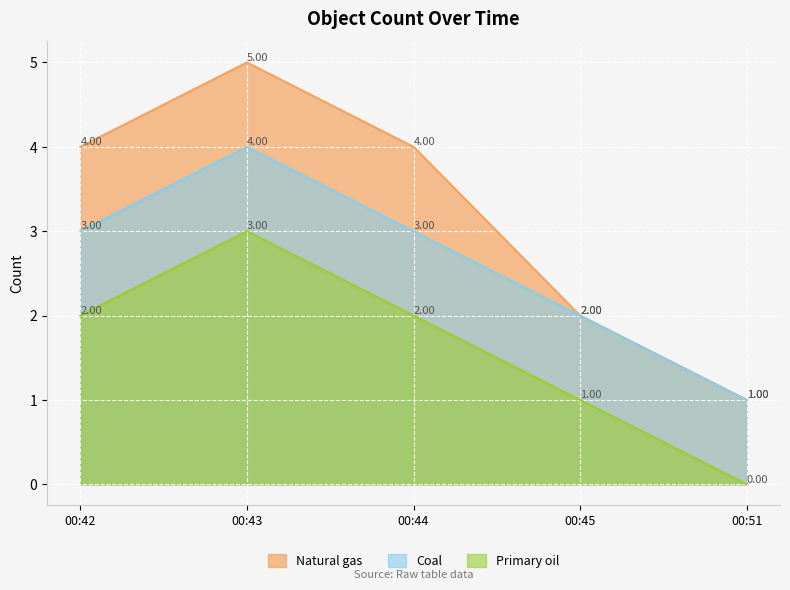

How many interior local peaks does the Coal series have?

1